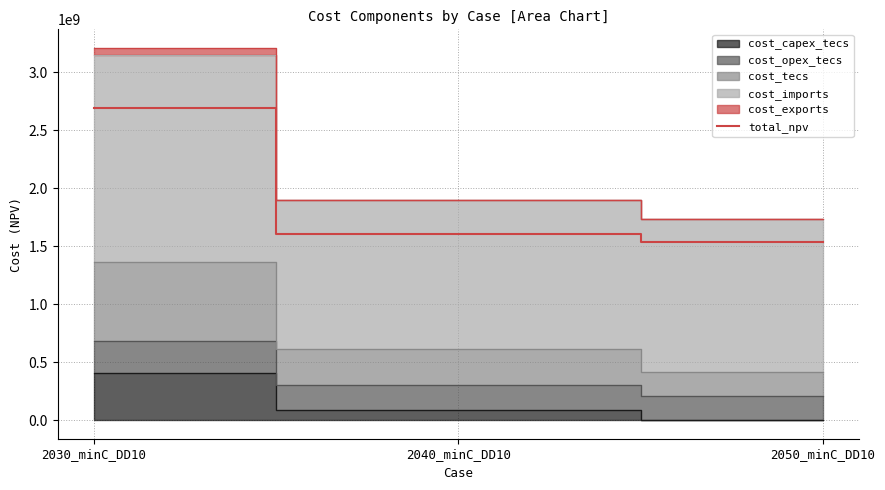

What position from the right is 2030_minC_DD10?

3